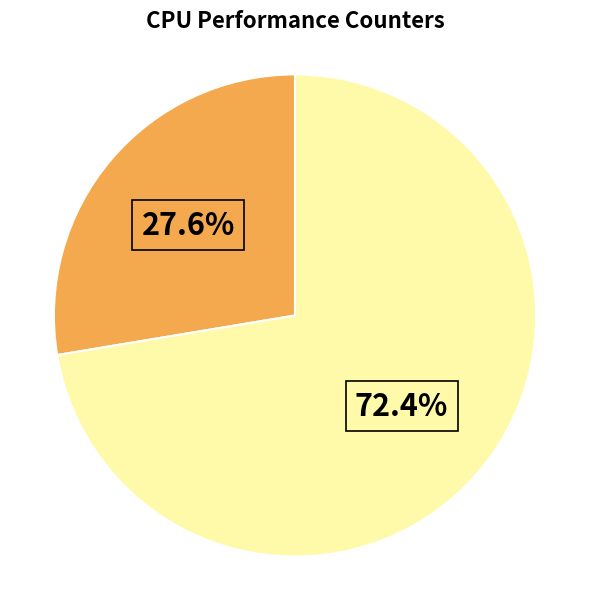

To the nearest percent, what is the average slice percentage?

50%